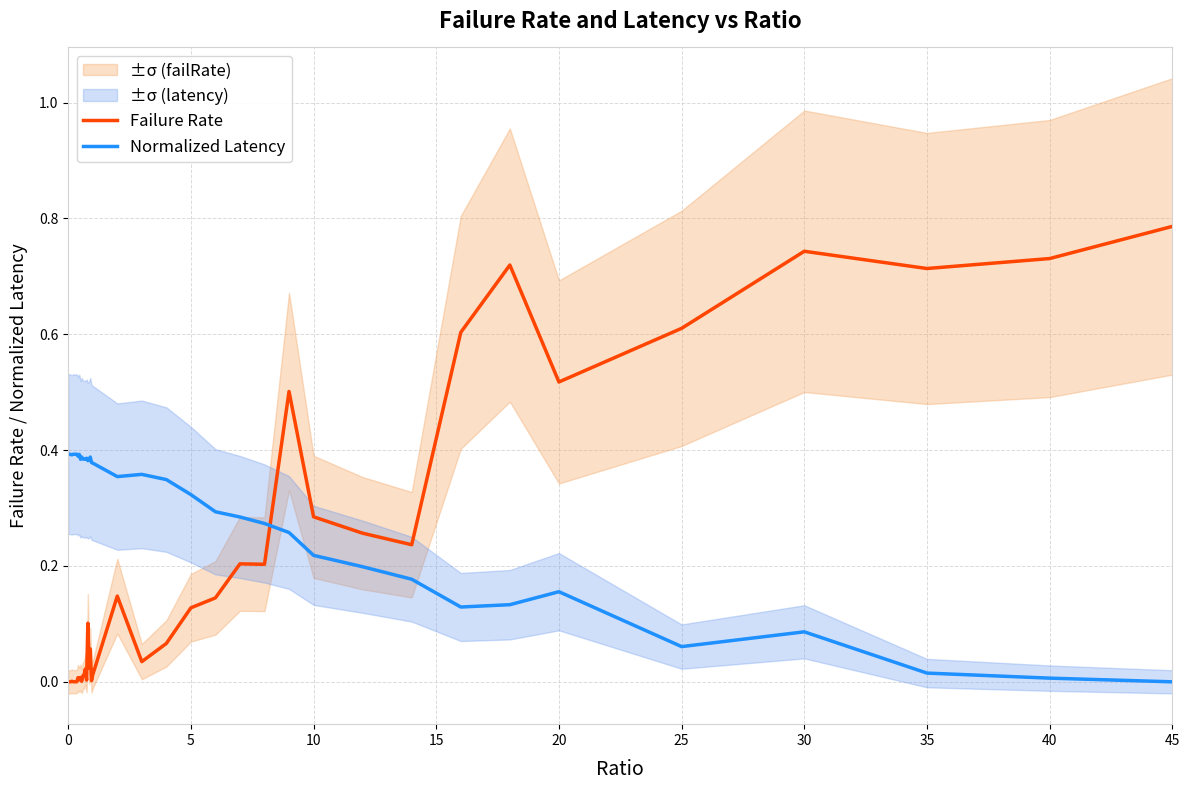

What is the value of the Failure Rate point at the 35th from the left?

0.5